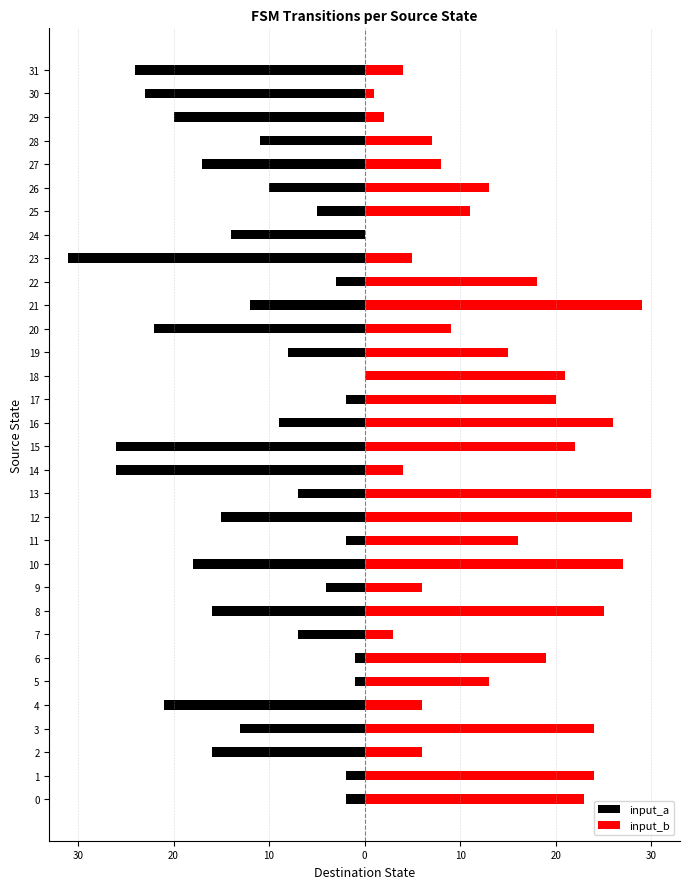

Is it true that input_b equals 41 at 1?

False